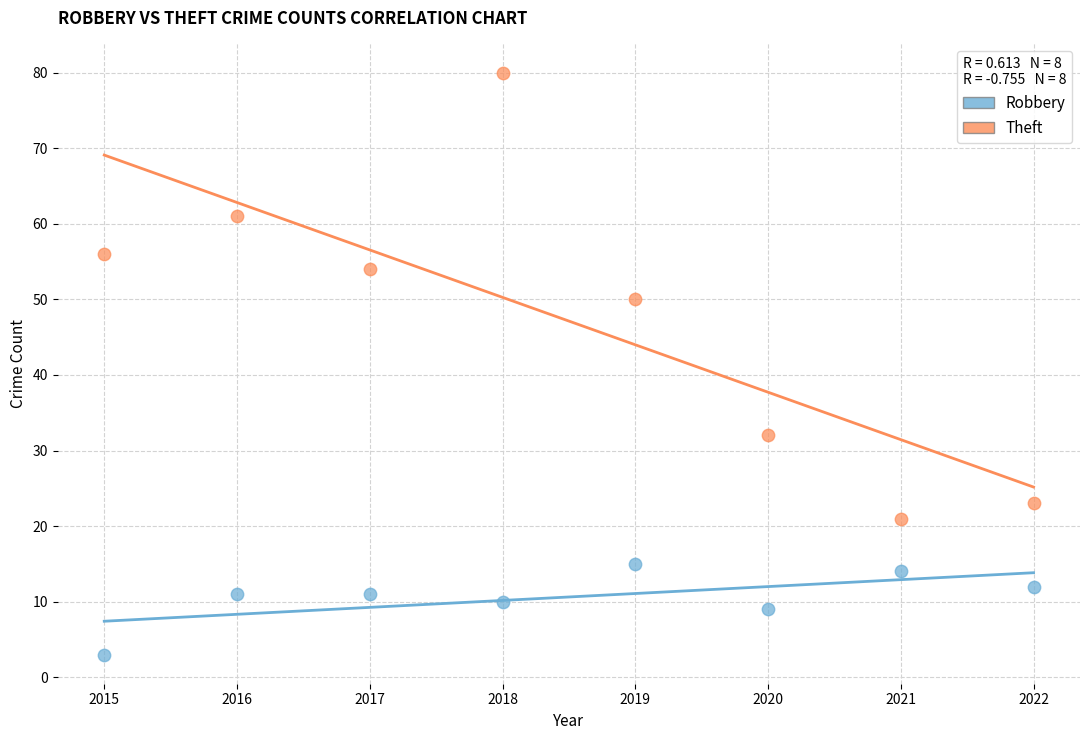

Which series reaches the maximum Y coordinate?

Theft